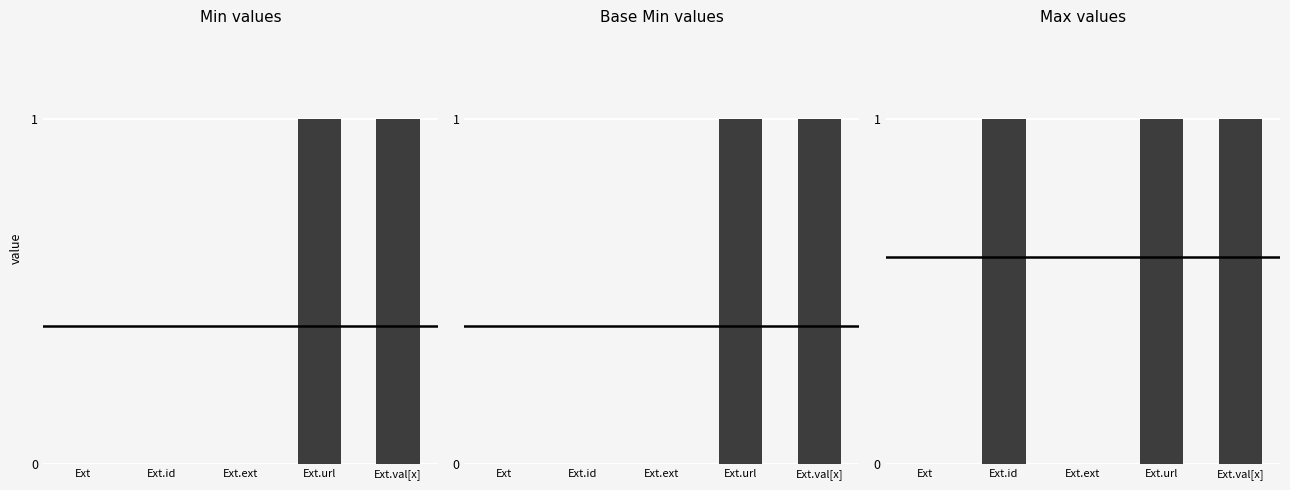

Are the bars horizontal?

No